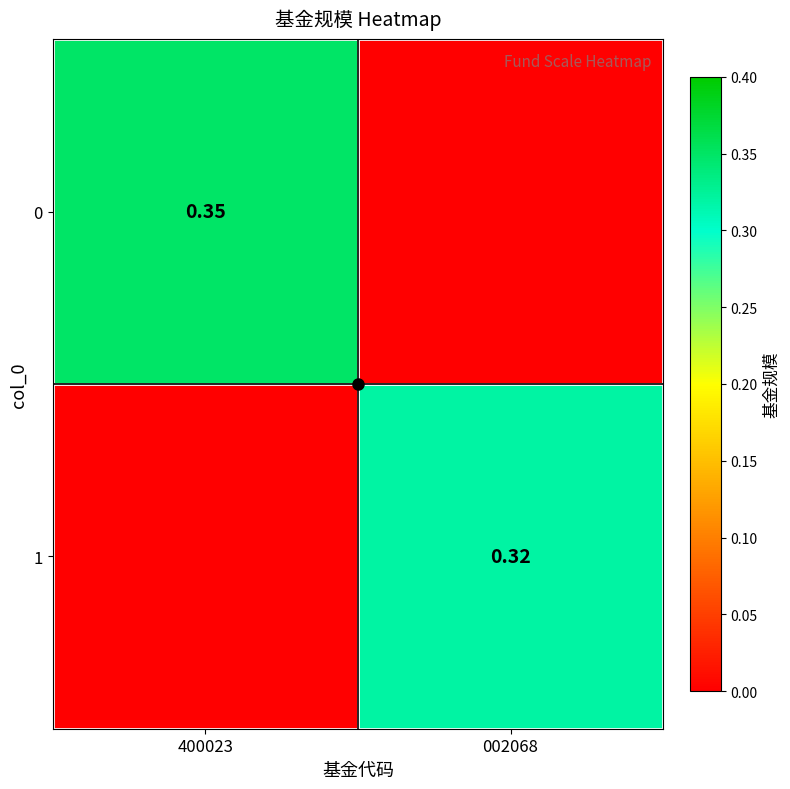

Which has a higher value, 002068 or 400023?

400023